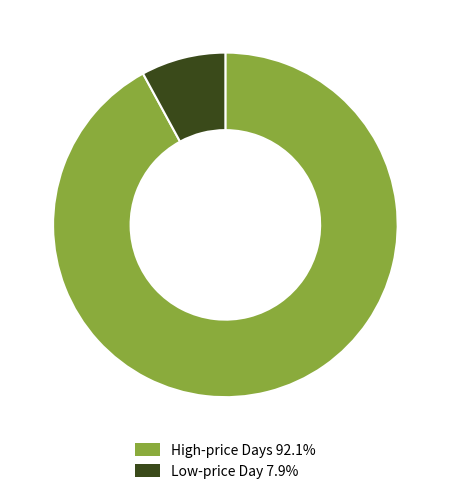

Does High-price Days 92.1% account for over 50% of the chart?

Yes